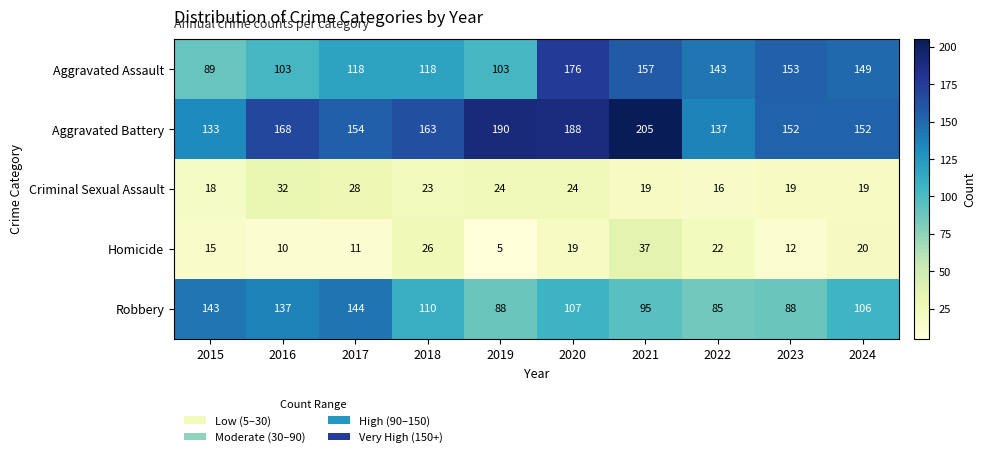

The Aggravated Assault series shows 210 at 2018. True or false?

False